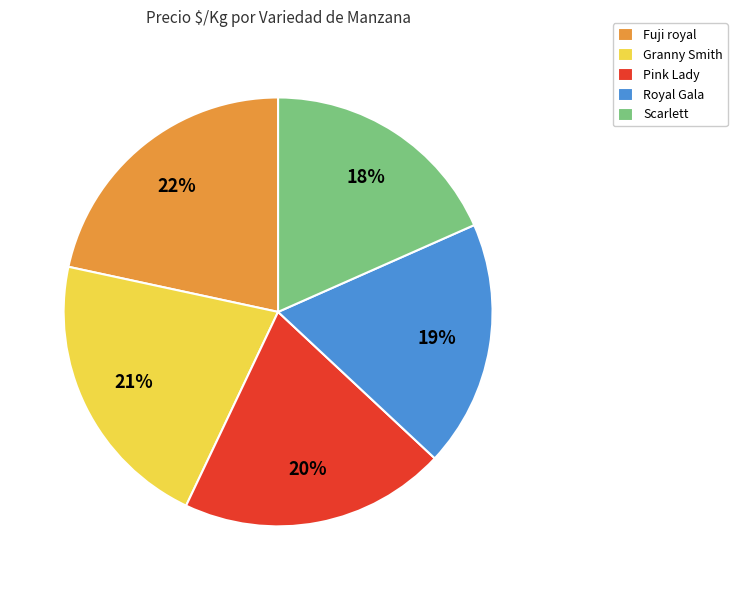

Is there a majority slice in this chart?

No